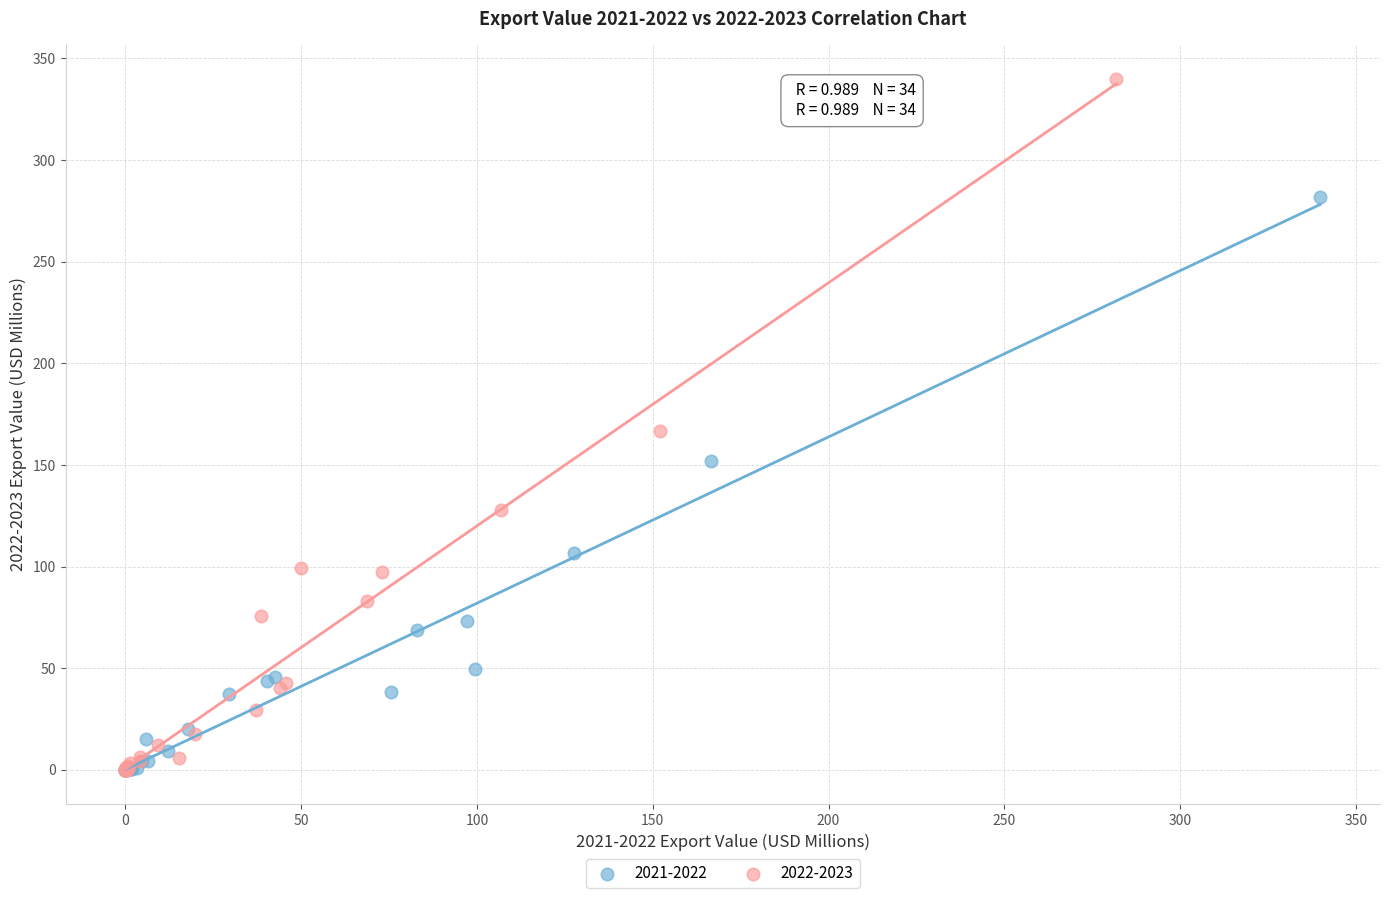

Which series has the widest spread of Y values?

2022-2023